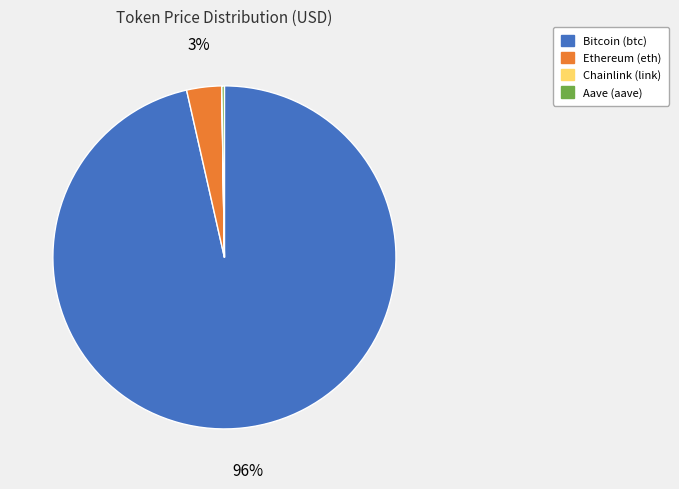

Combined, do Bitcoin and Ethereum account for over 50%?

Yes